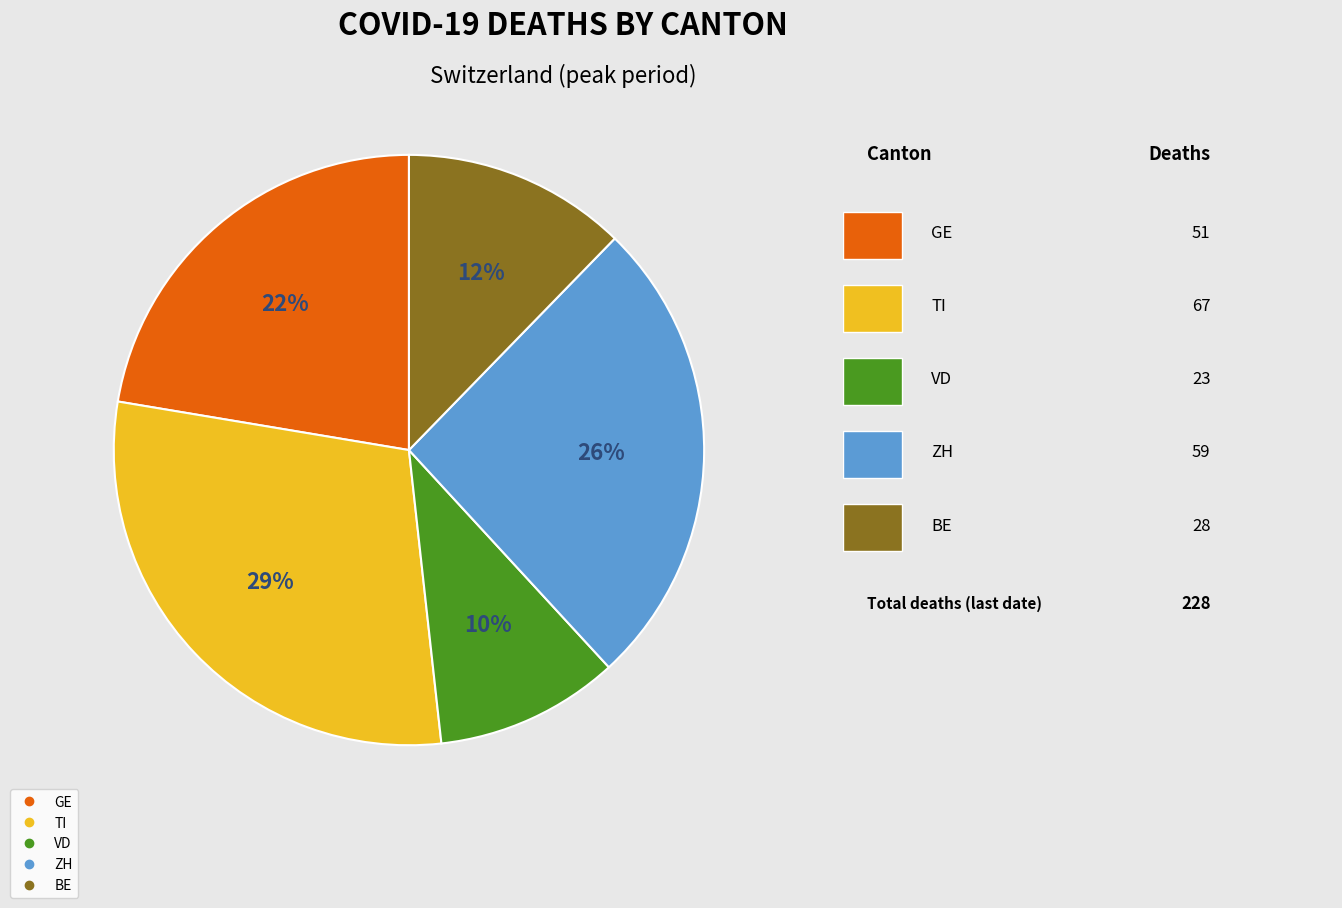

To the nearest percent, what is the difference between the largest and smallest slice percentages?

19%